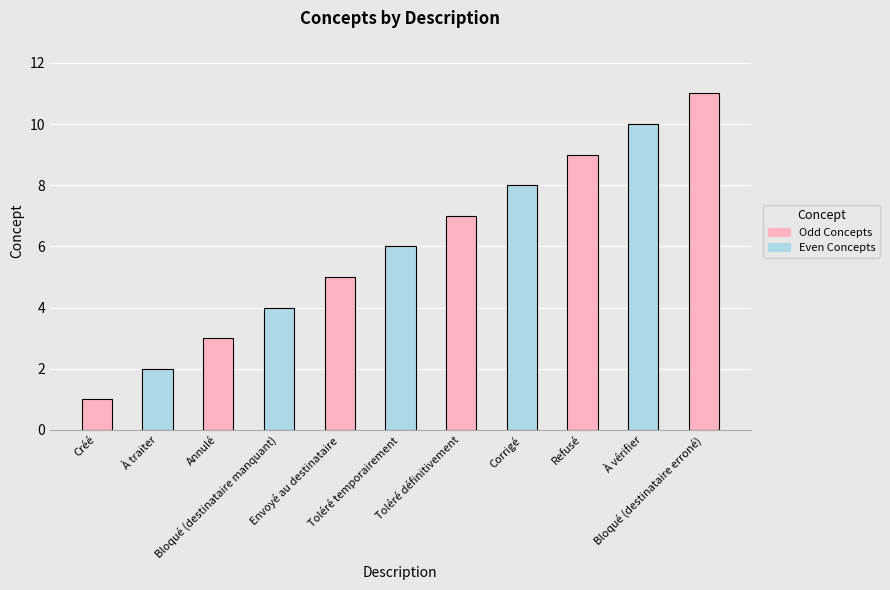

What is the value of the 3rd bar from the left?

3